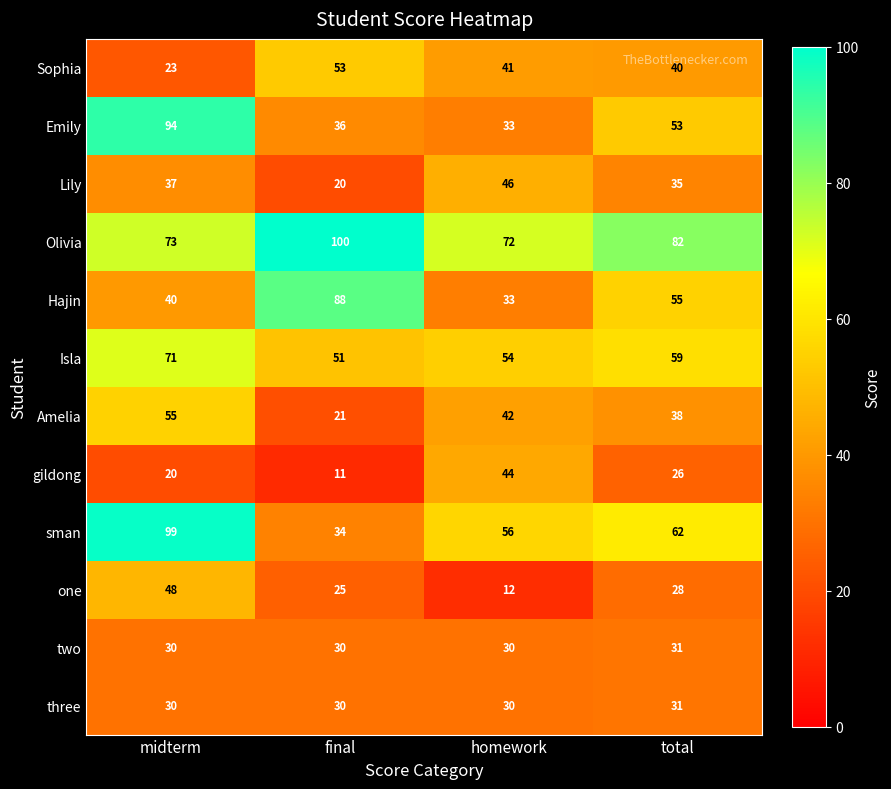

At which label does Olivia first exceed 82?

final